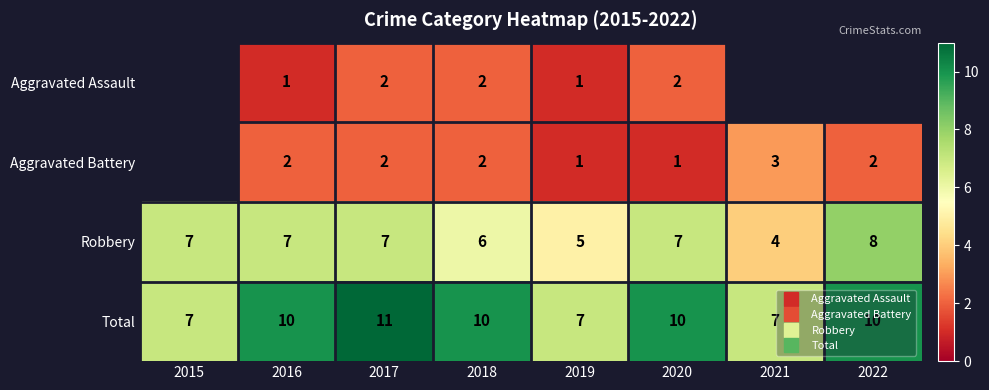

Is it true that Aggravated Battery equals 1.7 at 2019?

False